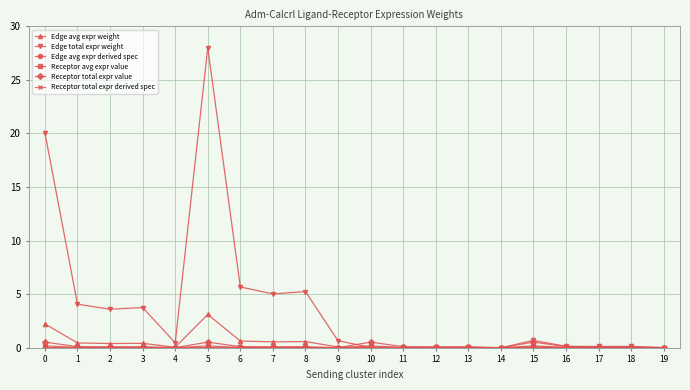

Which category has the highest value across all series?

5